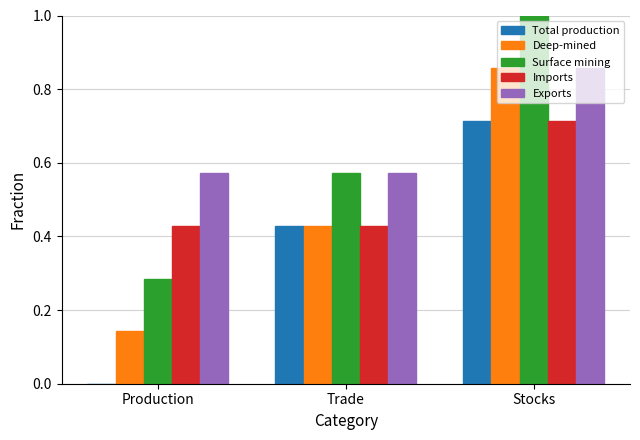

What is the sum of all Total production values?

1.1